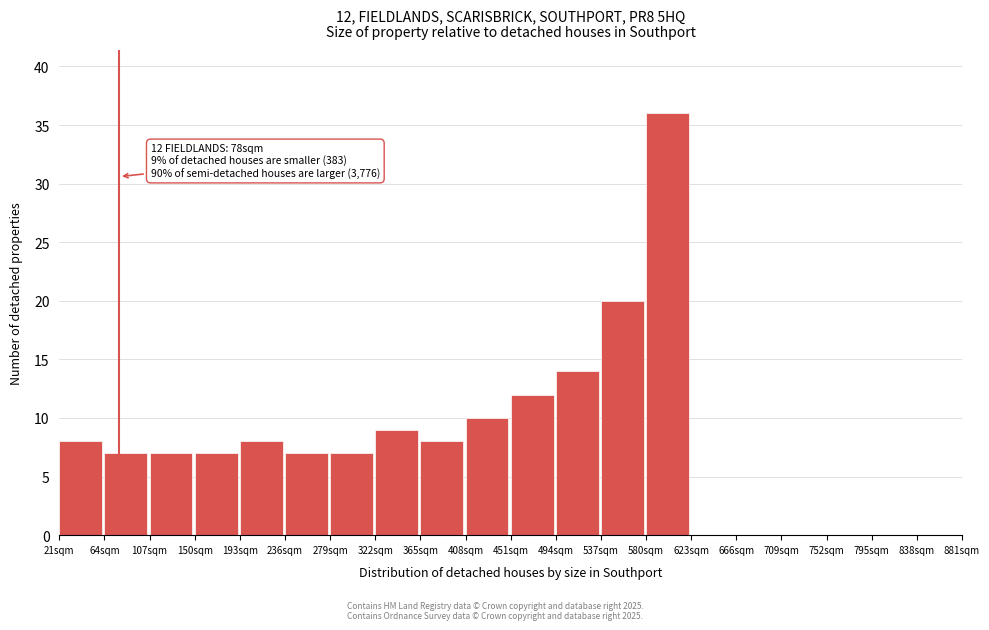

Which range on the x-axis has the tallest bar?

580 to 623